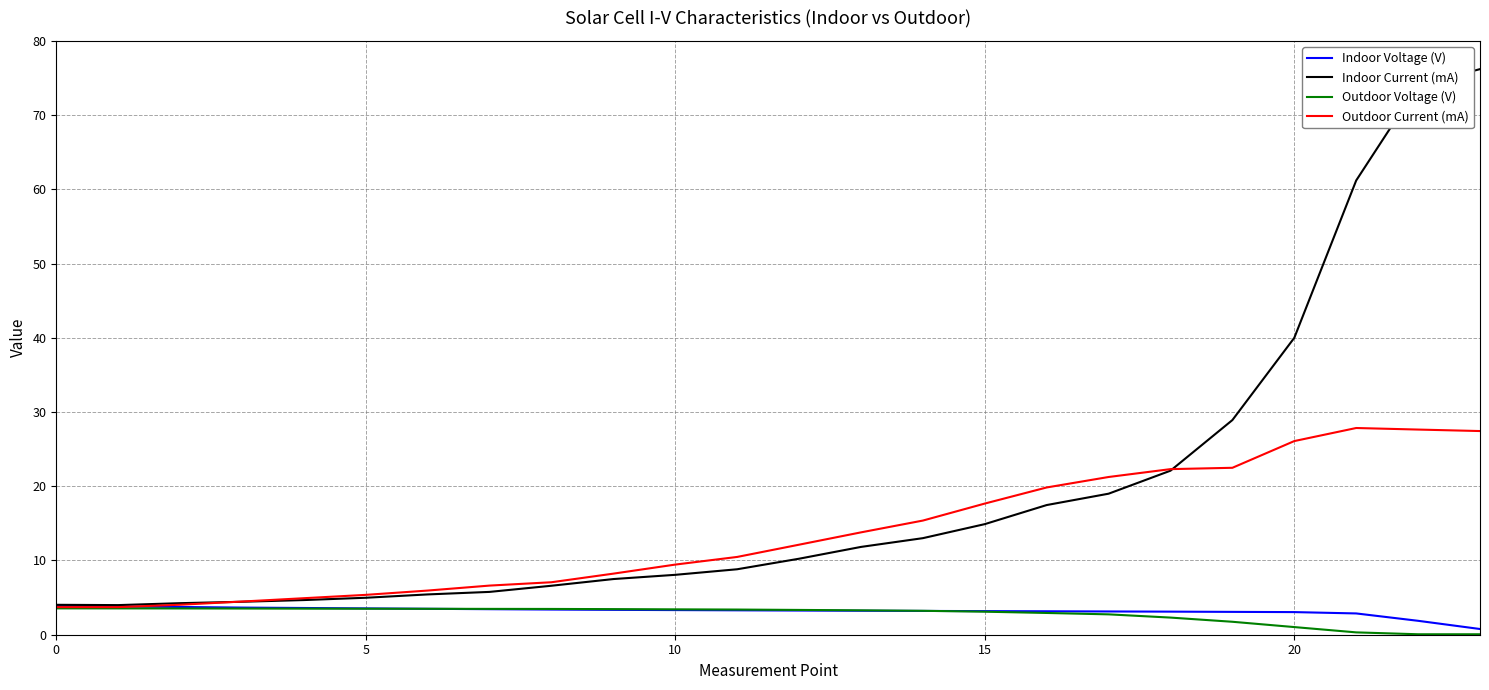

Which series has the largest total across all categories?

Indoor Current (mA)